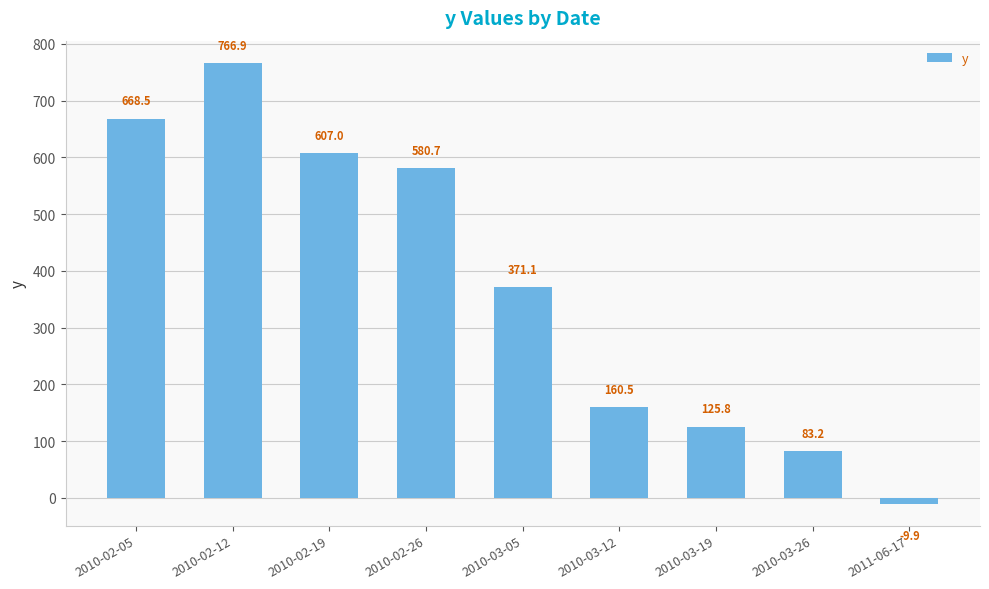

The chart shows a value of 202.3 at 2010-03-19. True or false?

False